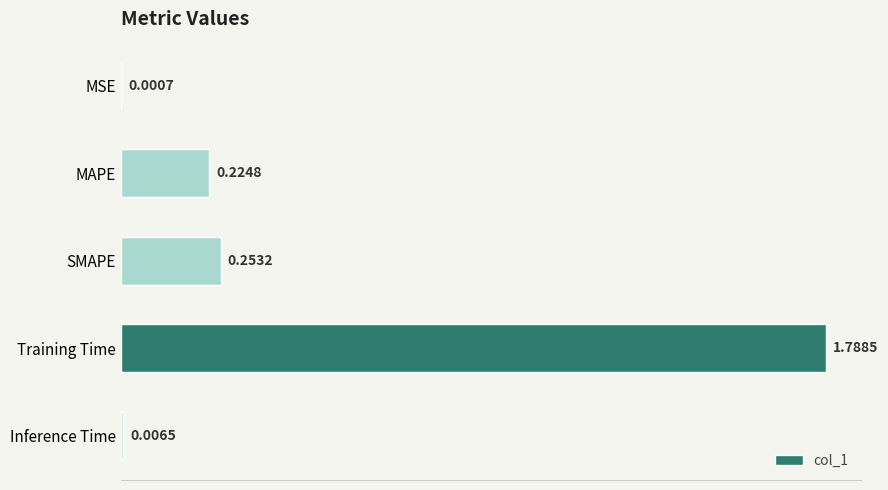

Between MAPE and SMAPE, which is larger?

SMAPE